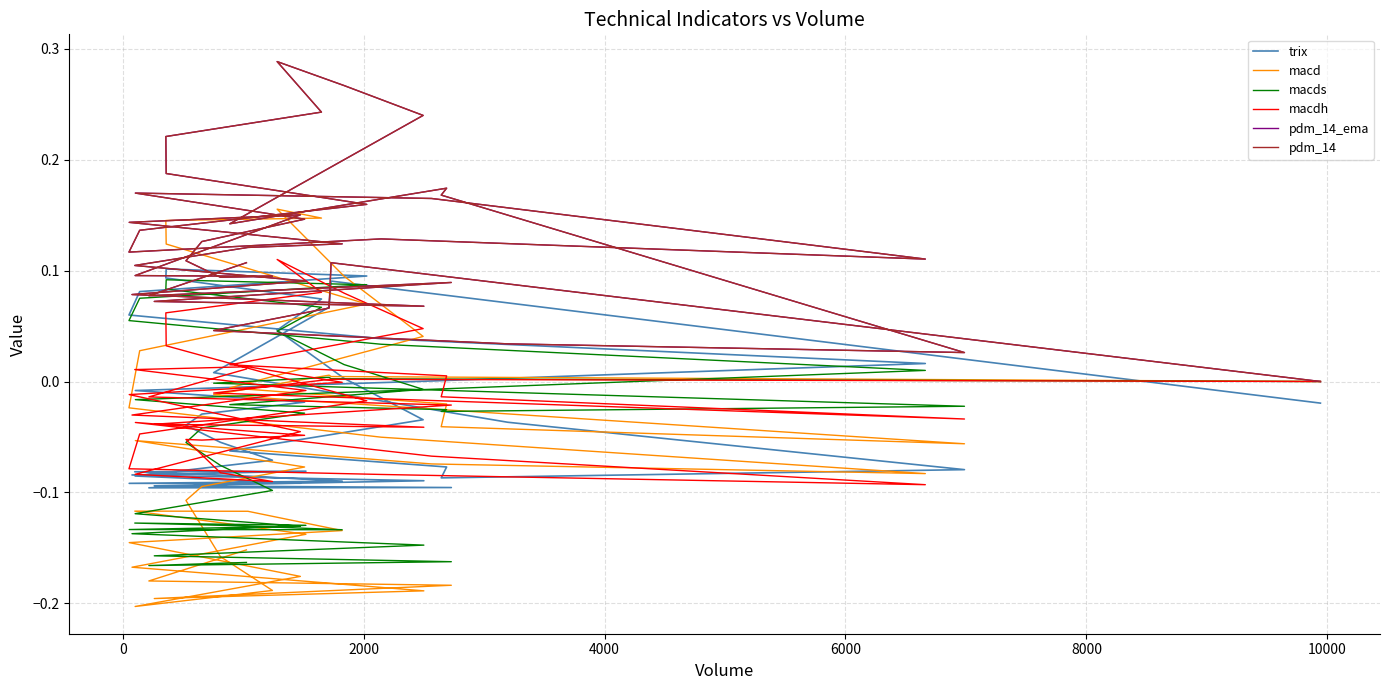

In trix, how many points are lower than both neighbors (excluding endpoints)?

3